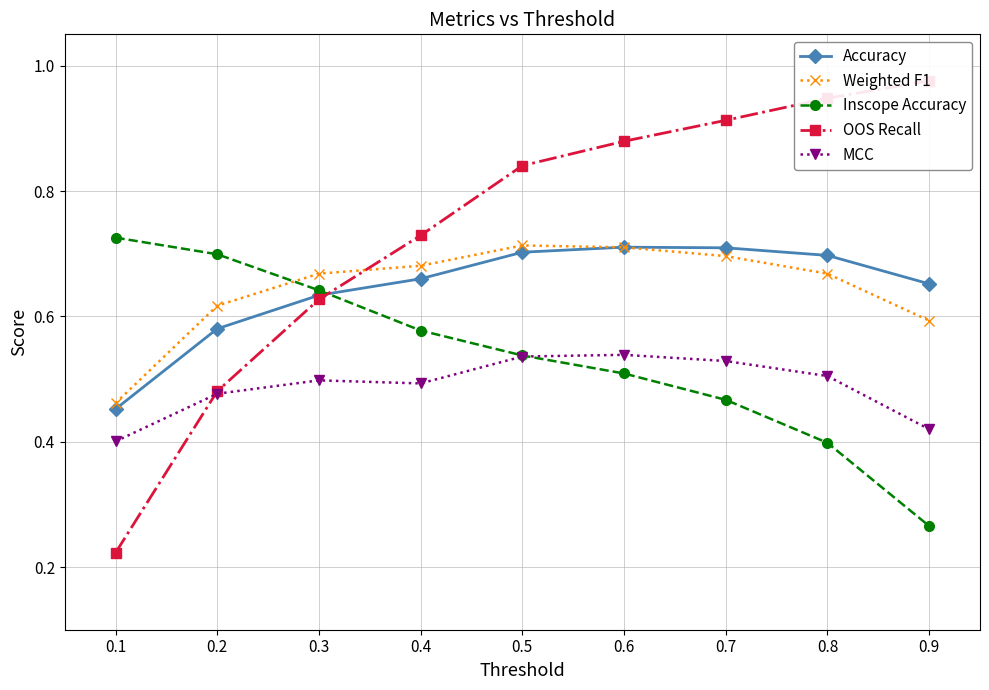

After their last crossing, which series has the higher values: Weighted F1 or Inscope Accuracy?

Weighted F1